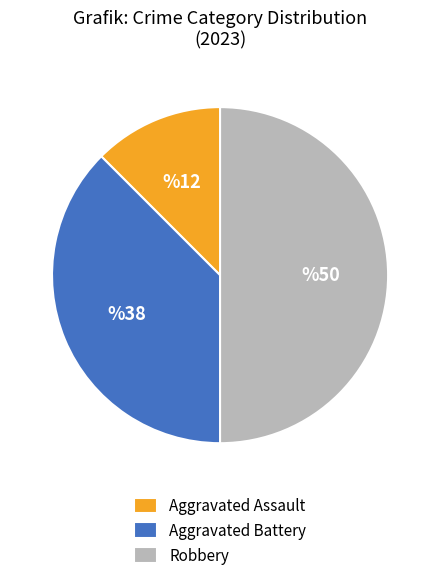

Is Aggravated Assault the majority of the pie?

No